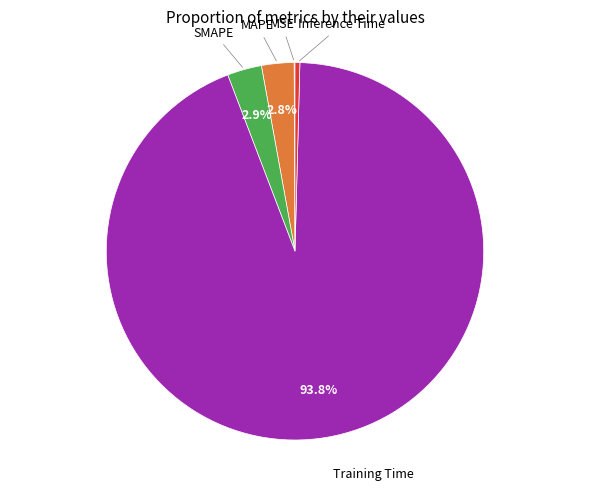

Is there any slice that represents more than half of the pie?

Yes